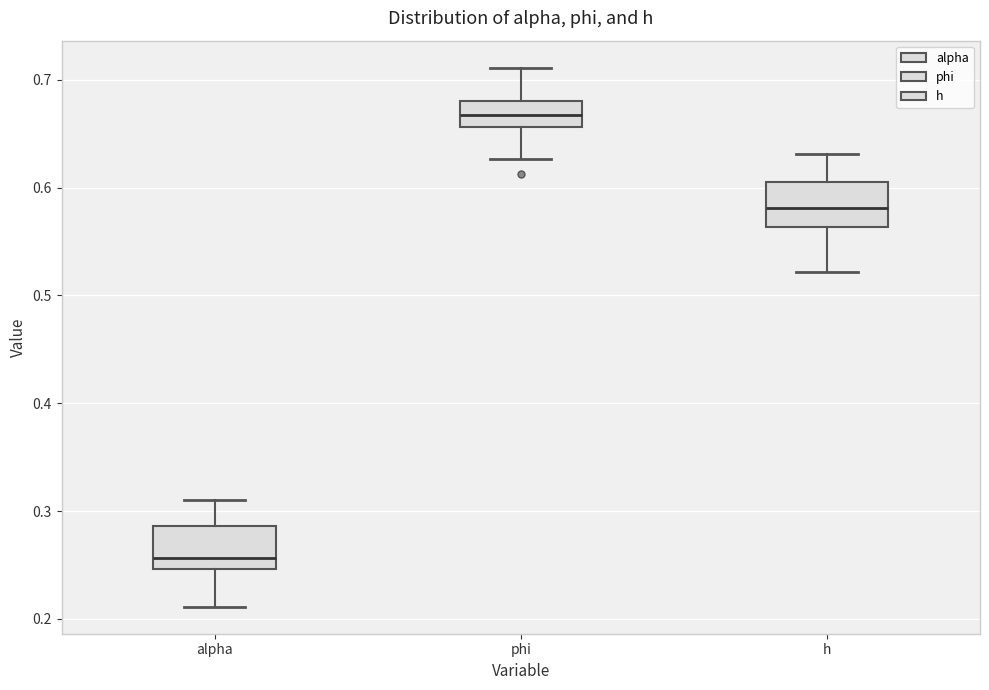

Reading left to right, transcribe this box plot: for each box, give where its median line is, the range the box spans, and where its two whiskers end, as read against the y-axis. The values are not printed on the chart, so give them approximately, as read against the axis.

alpha: median 0.26, box 0.25 to 0.29, whiskers 0.21 to 0.31
phi: median 0.67, box 0.66 to 0.68, whiskers 0.63 to 0.71
h: median 0.58, box 0.56 to 0.61, whiskers 0.52 to 0.63